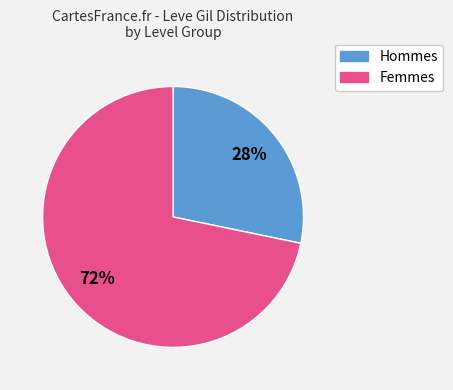

How many slices are in this pie chart?

2